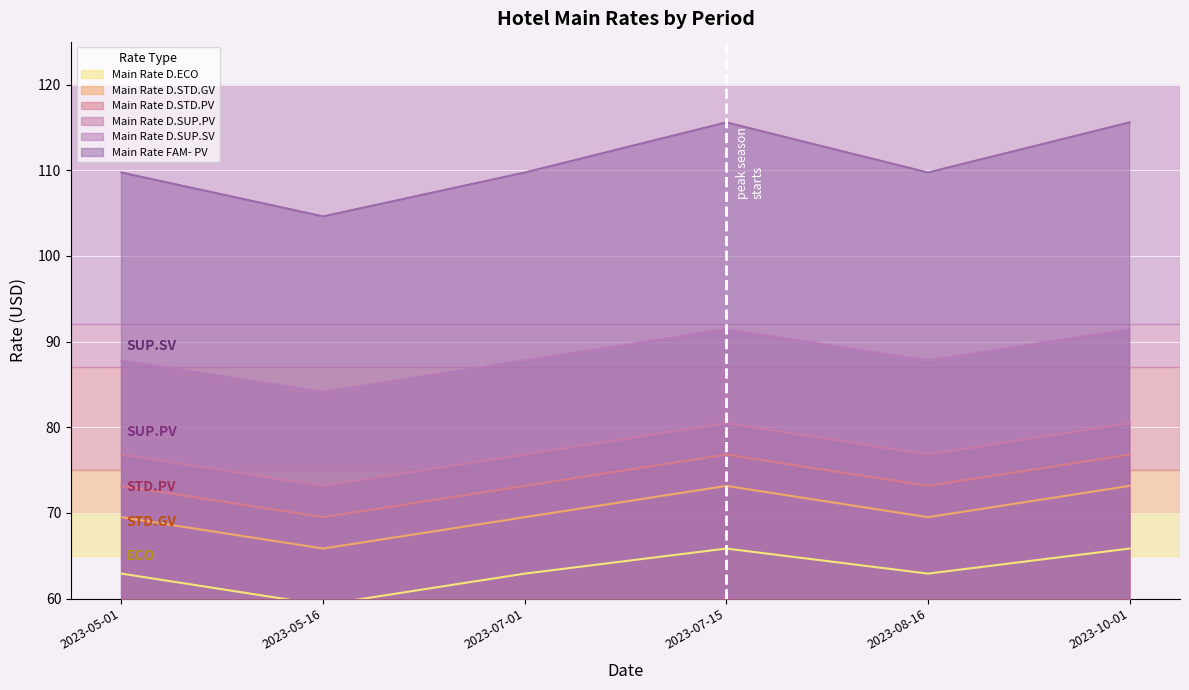

Between 2023-07-01 and 2023-08-16, which series saw the biggest shift?

Main Rate D.ECO